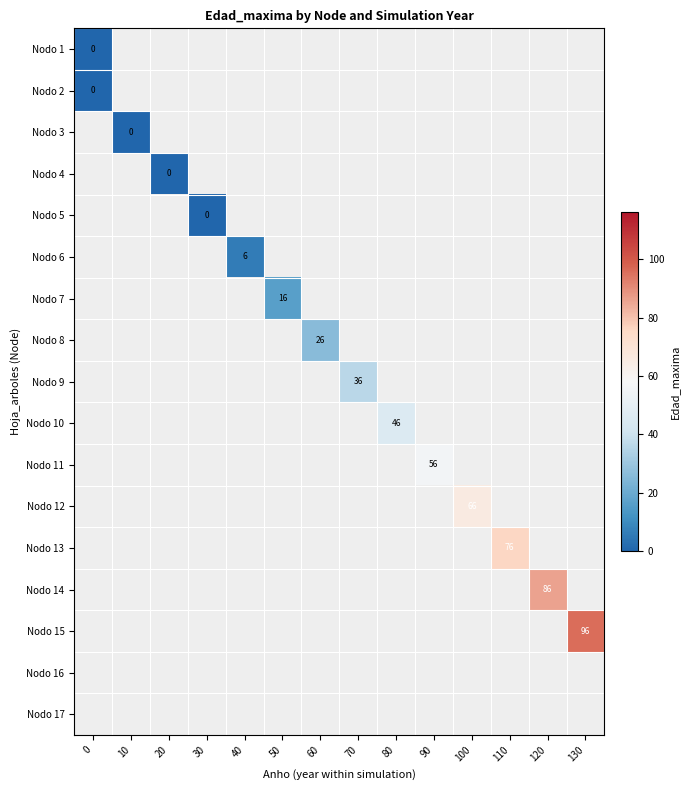

At 70, list the series in order from smallest to largest.

Nodo 1, Nodo 2, Nodo 3, Nodo 4, Nodo 5, Nodo 6, Nodo 7, Nodo 8, Nodo 10, Nodo 11, Nodo 12, Nodo 13, Nodo 14, Nodo 15, Nodo 16, Nodo 17, Nodo 9